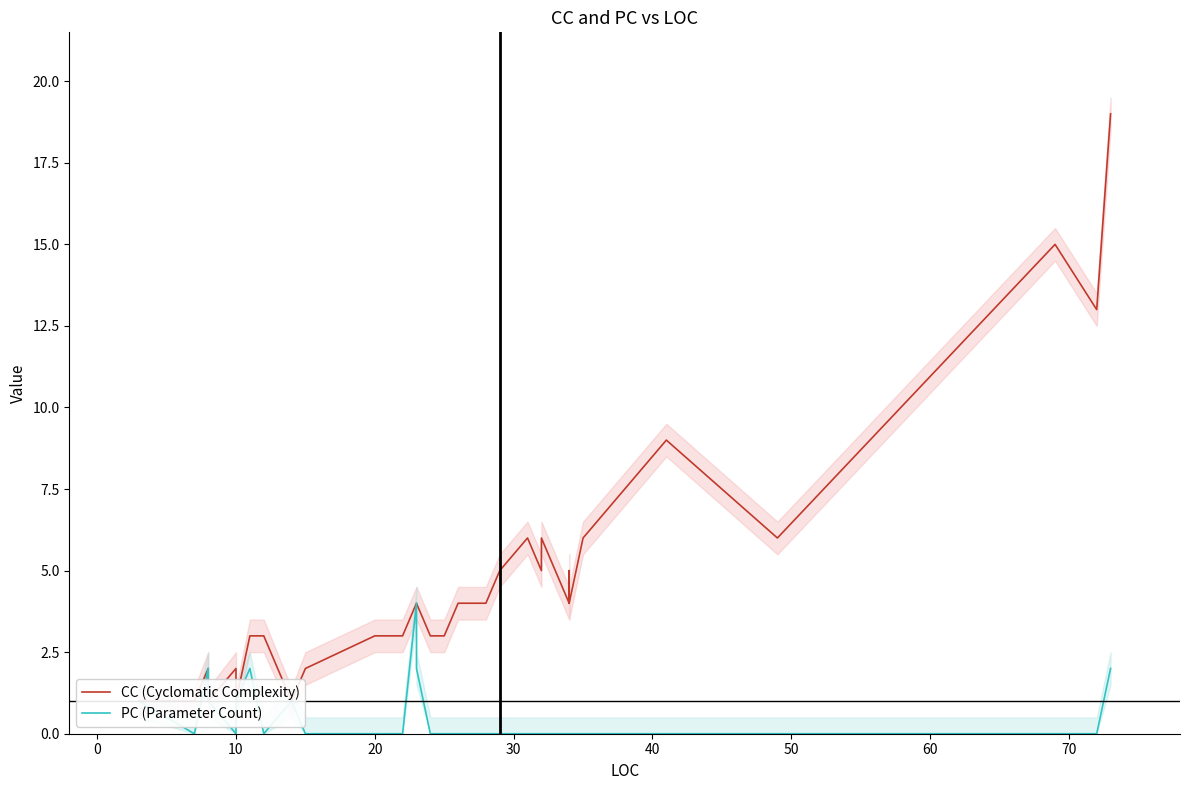

Rank the series by their maximum value, from highest to lowest.

CC (Cyclomatic Complexity), PC (Parameter Count)